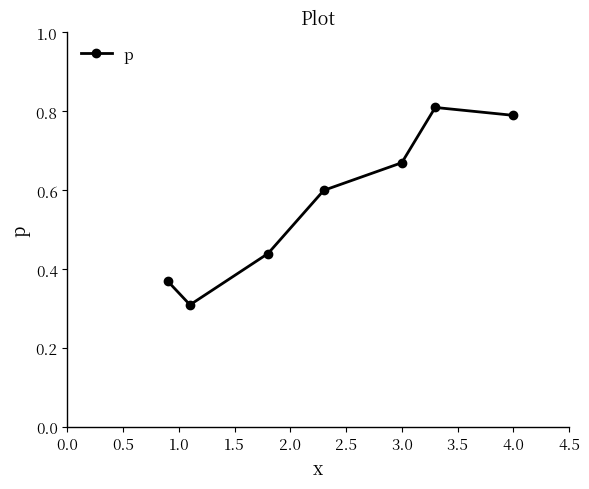

True or false: the data has more than 0 interior local peaks.

True